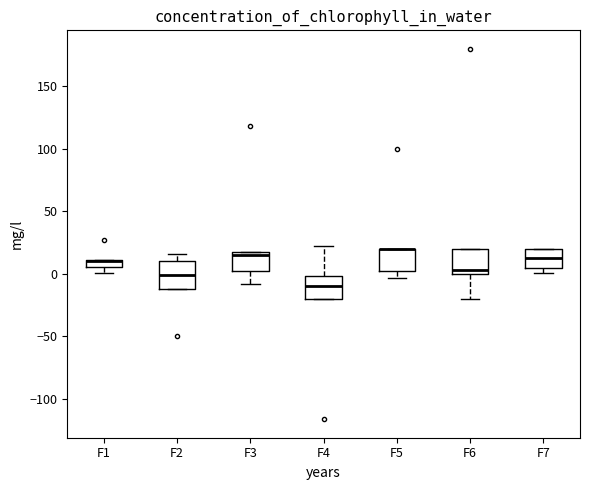

Where is the lower edge of the box for F6 on the y-axis? The values are not printed on the chart, so give them approximately, as read against the axis.

0